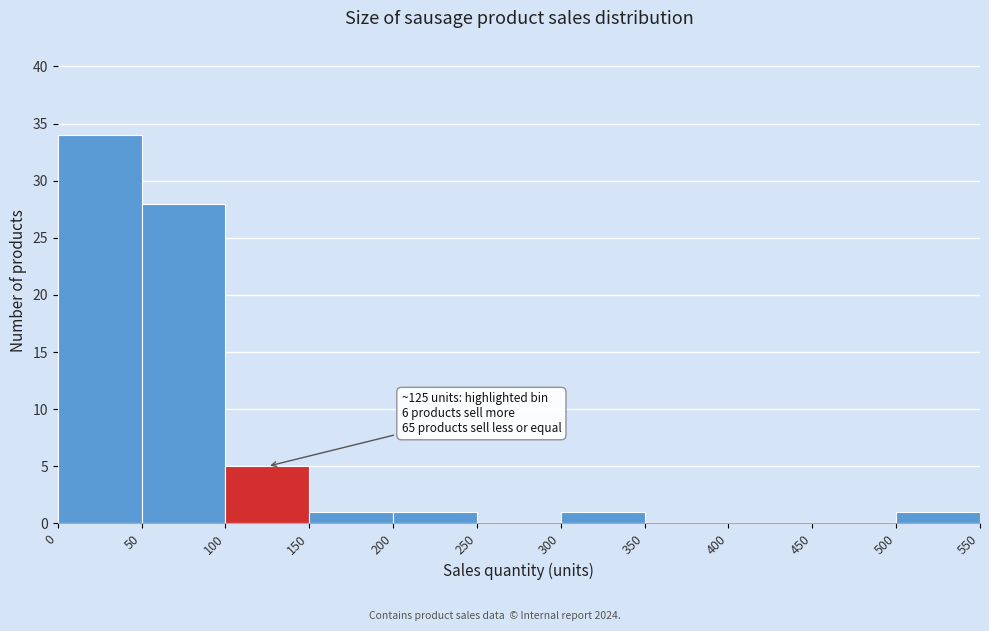

Which range on the x-axis has the tallest bar?

0 to 50